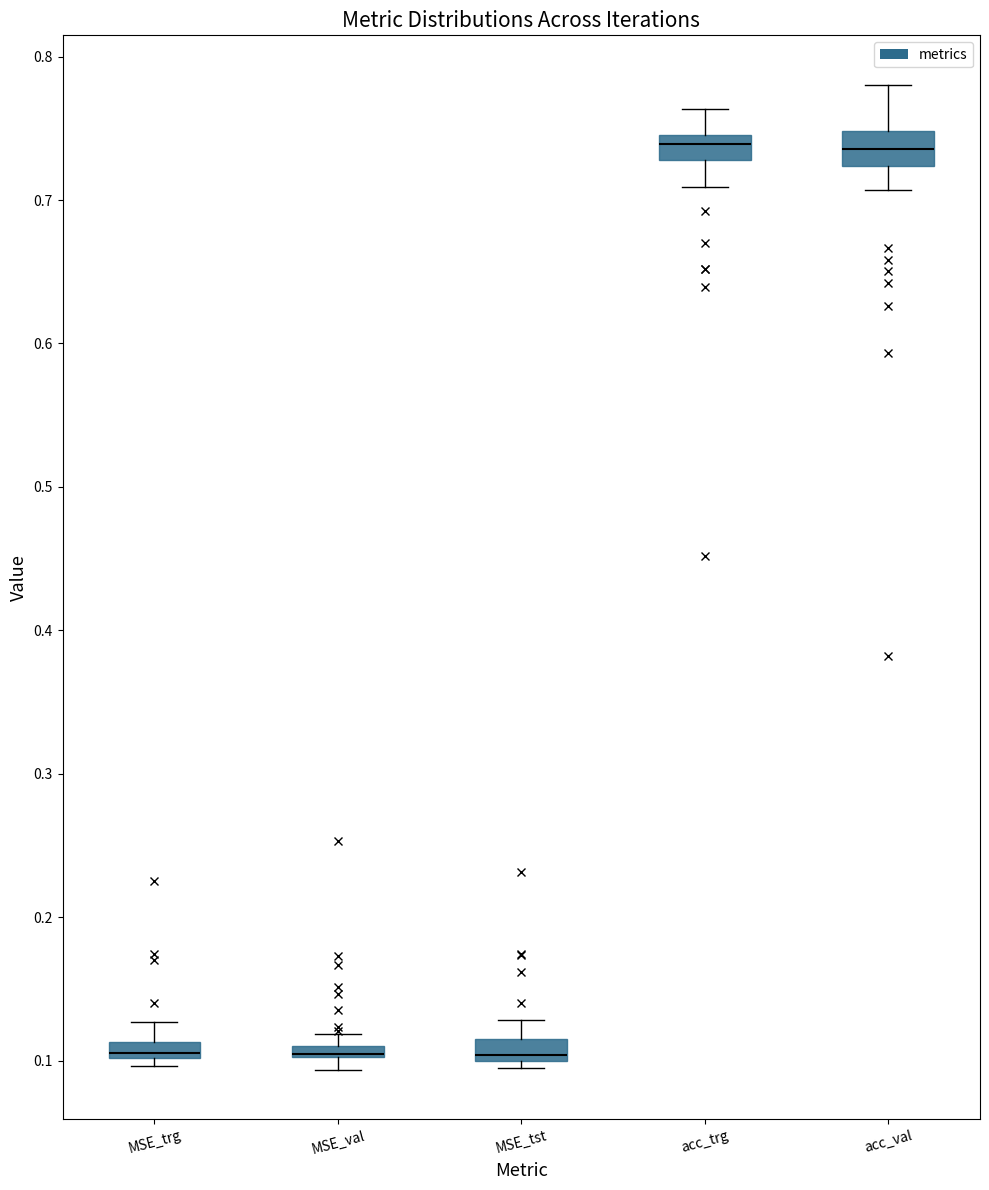

Where does the upper whisker of the box for MSE_trg end on the y-axis? The values are not printed on the chart, so give them approximately, as read against the axis.

0.13